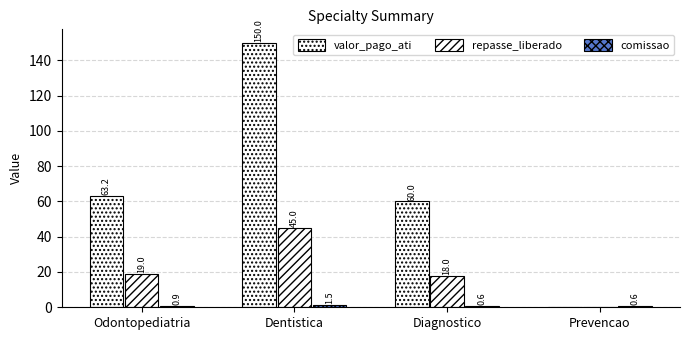

Reading right to left, extract all data points from this chart.

valor_pago_ati: Prevencao=0.0	Diagnostico=60.0	Dentistica=150.0	Odontopediatria=63.2
repasse_liberado: Prevencao=0.0	Diagnostico=18.0	Dentistica=45.0	Odontopediatria=19.0
comissao: Prevencao=0.6	Diagnostico=0.6	Dentistica=1.5	Odontopediatria=0.9